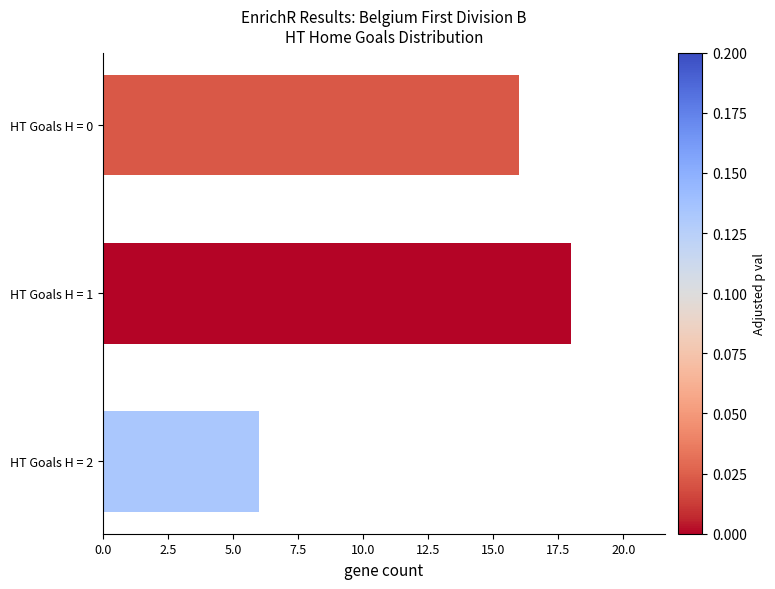

Reading bottom to top, list all the values displayed in this chart.

HT Goals H = 2=6	HT Goals H = 1=18	HT Goals H = 0=16